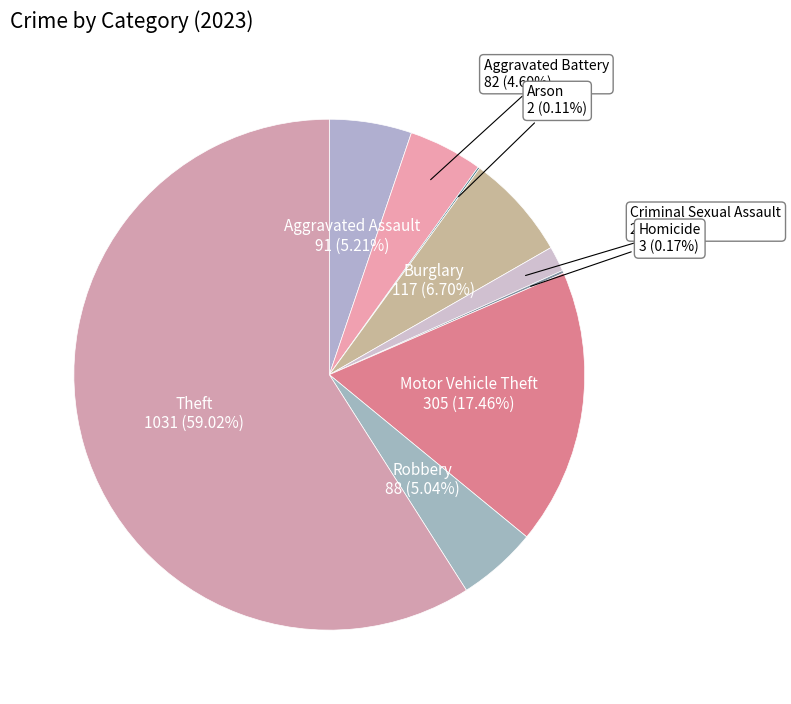

Which category accounts for the majority?

Theft